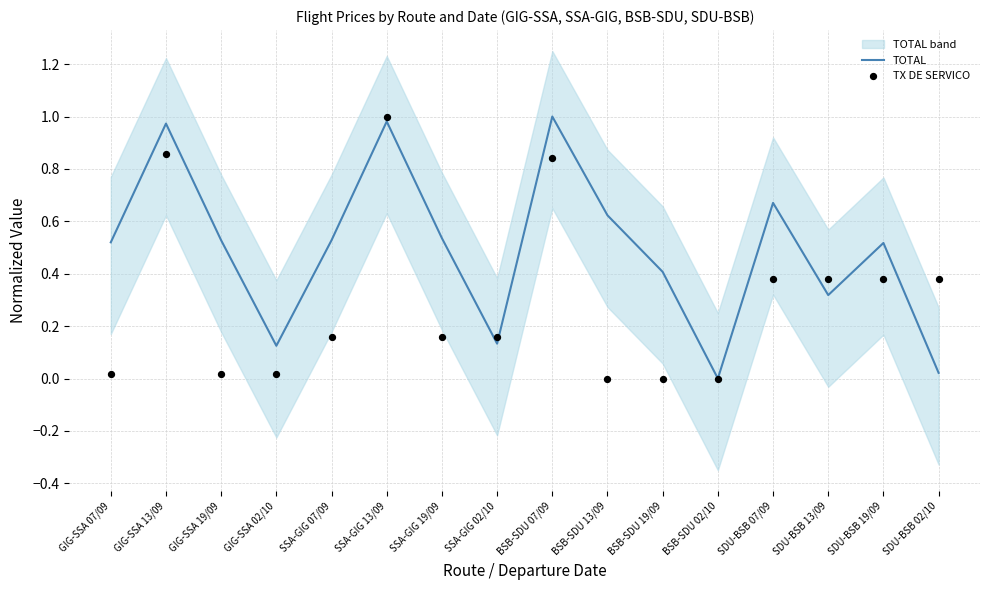

At how many categories does at least one series exceed 0?

15